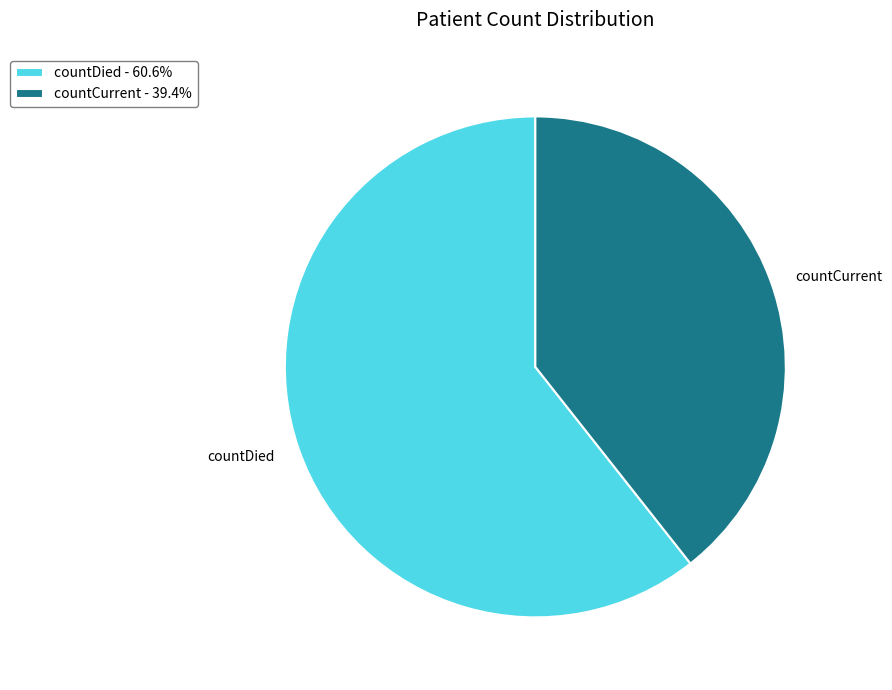

Is the sum of countCurrent - 39.4% and countDied - 60.6% greater than half?

Yes